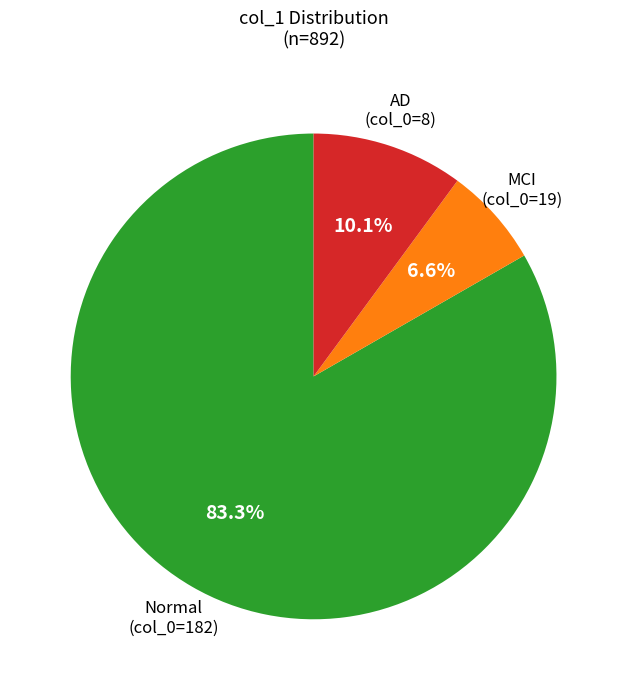

Is there any slice that represents more than half of the pie?

Yes